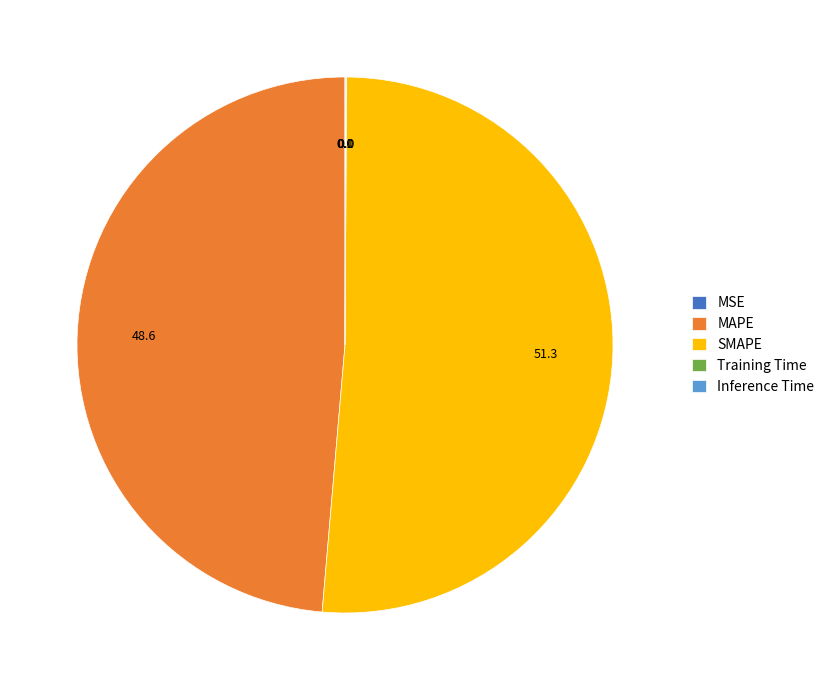

Is it true that MAPE is 42% of the pie?

False